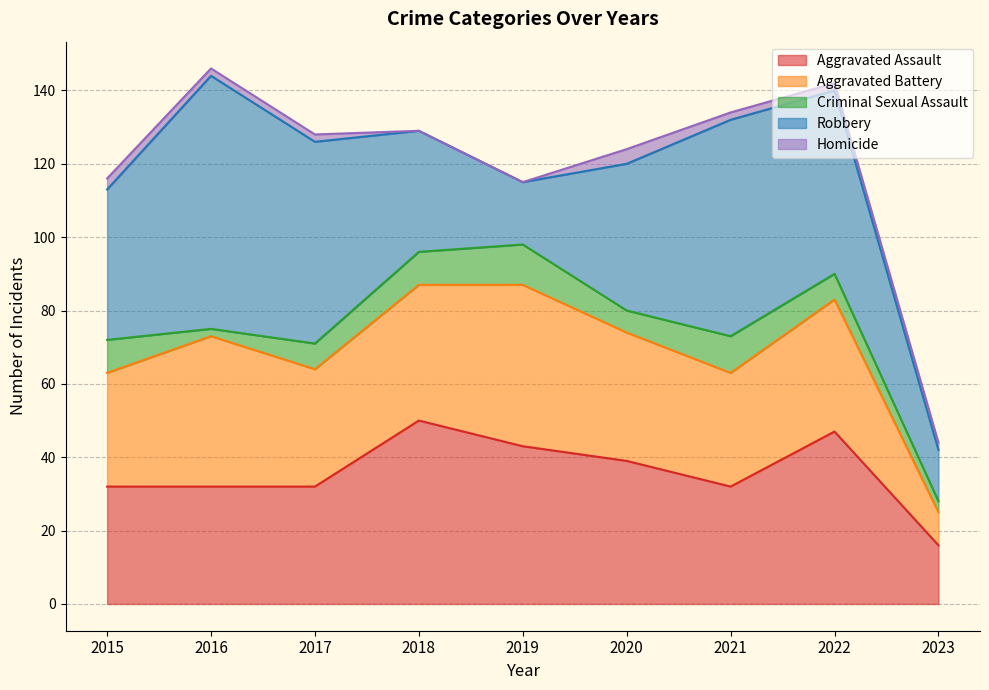

List the labels in order of Aggravated Assault value, smallest first.

2023, 2015, 2016, 2017, 2021, 2020, 2019, 2022, 2018